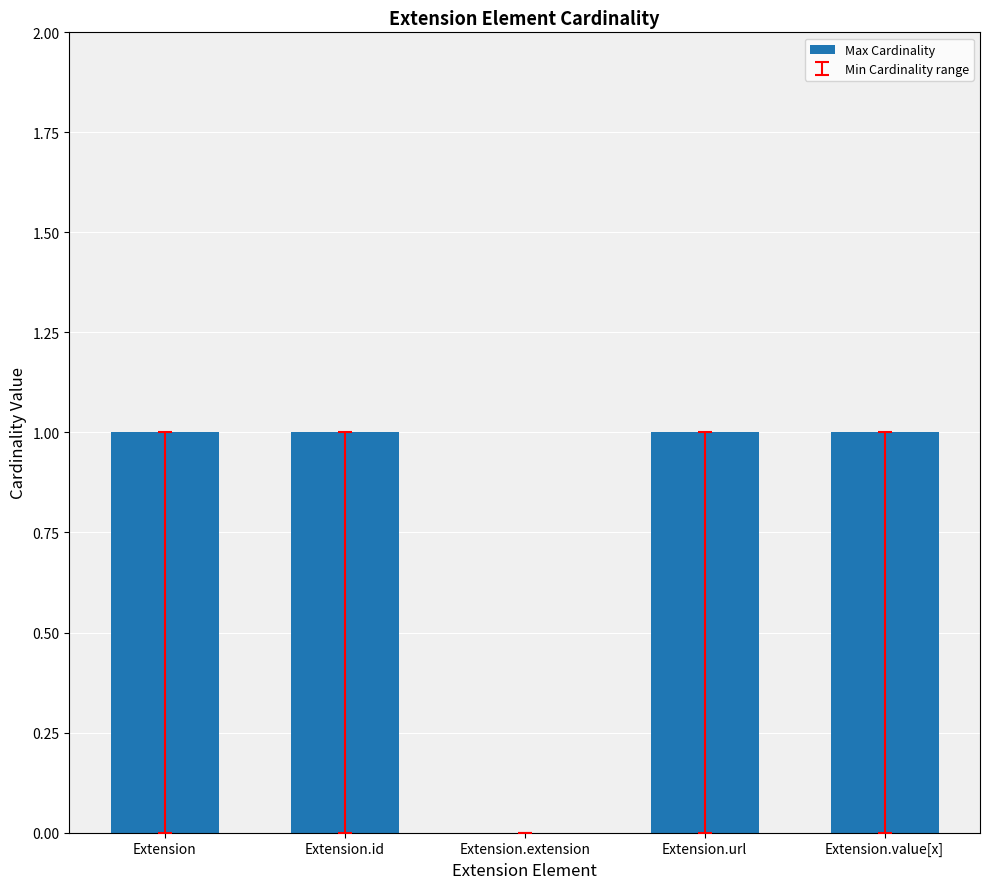

What is the change in value from Extension.id to Extension.extension?

-1